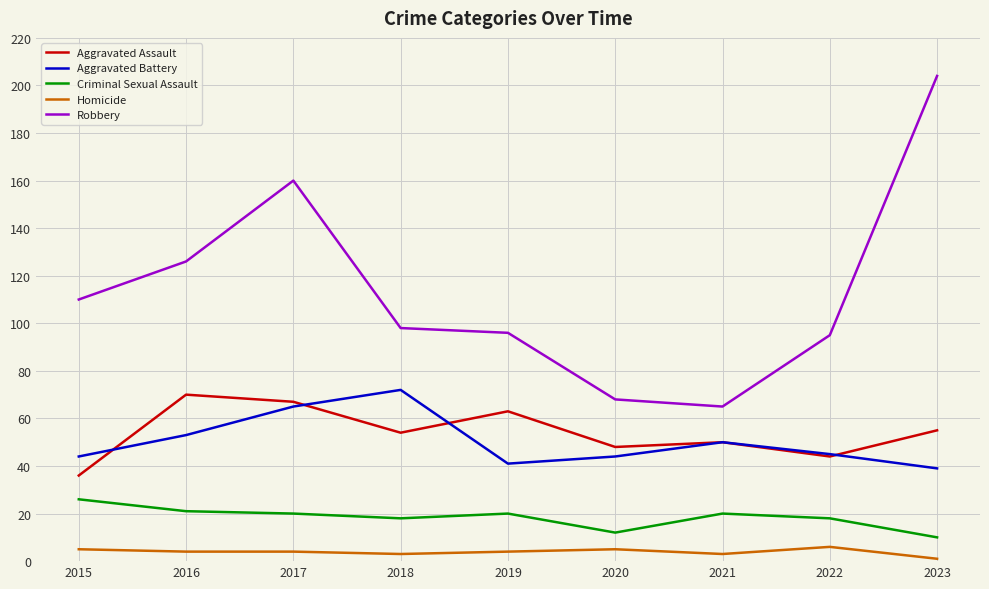

Which series has the largest total across all categories?

Robbery